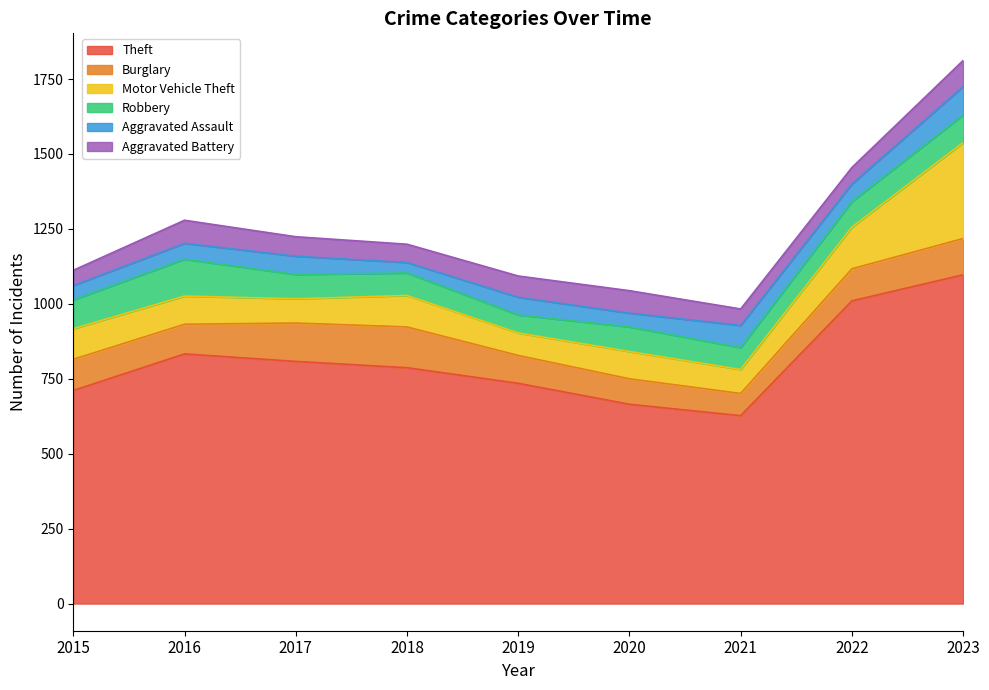

True or false: Robbery has a value of 73 at 2021.

True